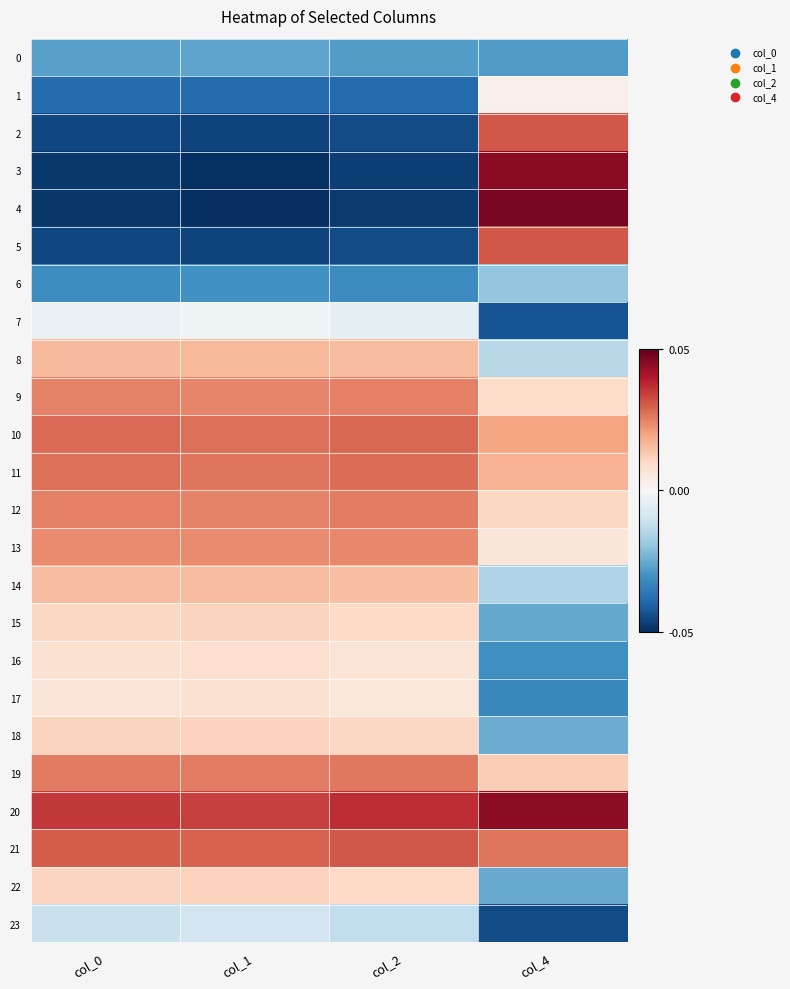

What is the maximum value shown in the chart?

1.7